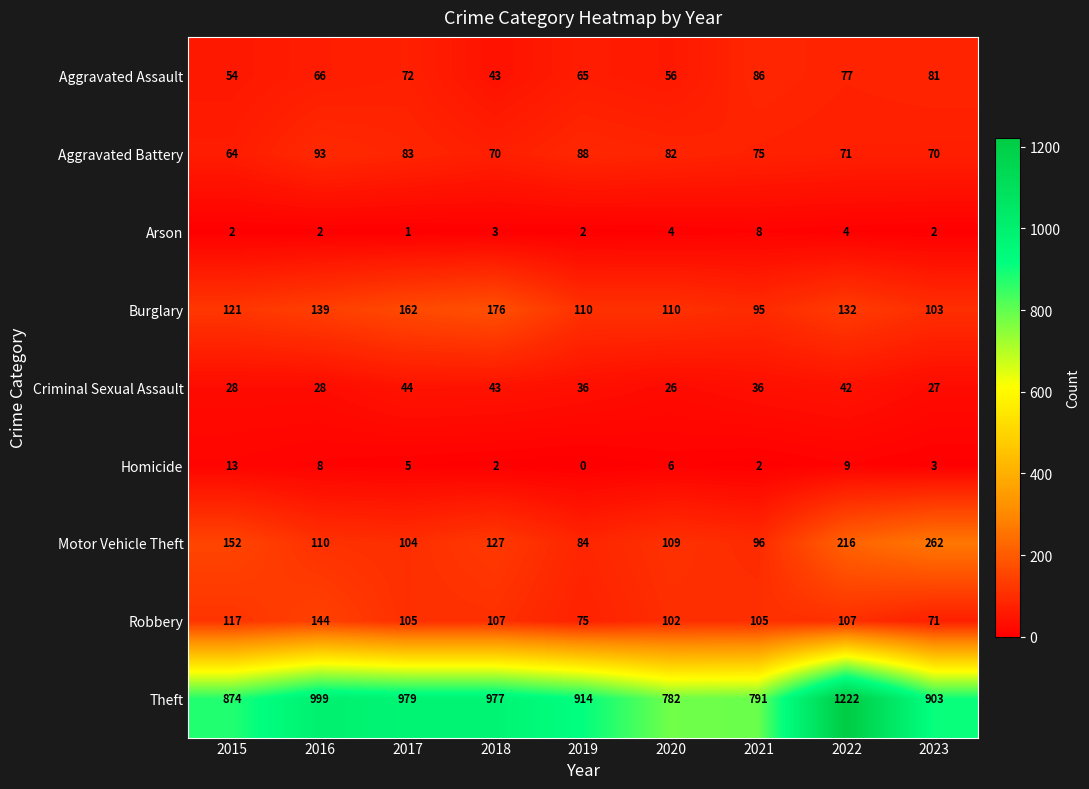

At which label does Robbery first exceed 105?

2015